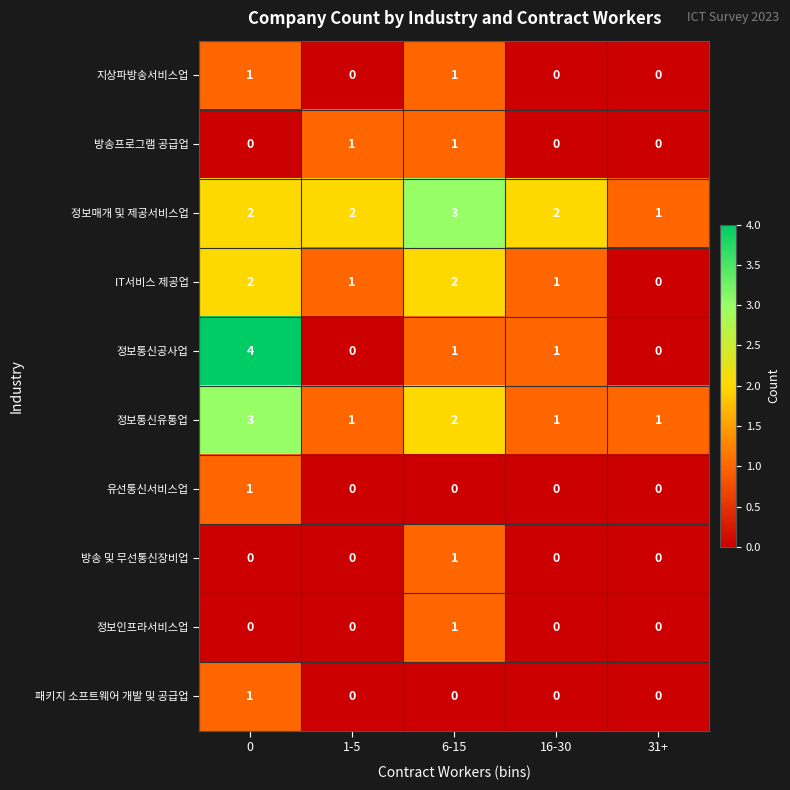

True or false: 방송 및 무선통신장비업 has a value of 0 at 31+.

True